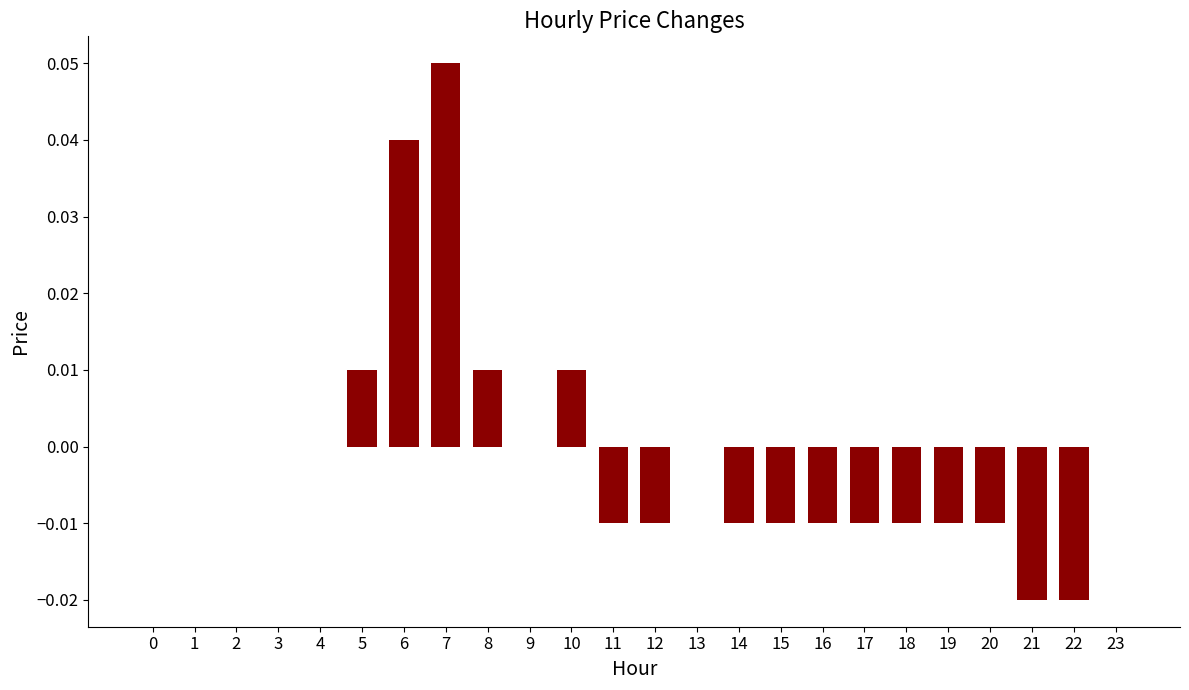

True or false: the data shows 0.0 at 9.

True